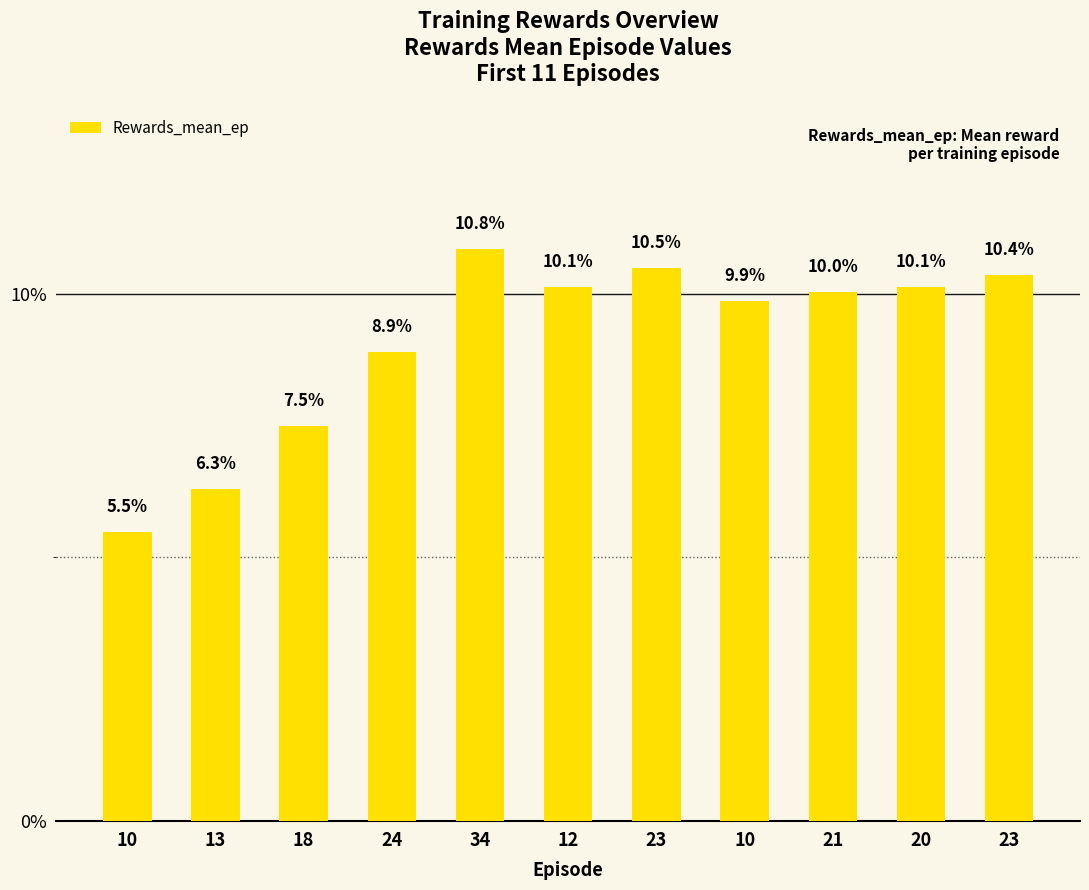

How many bars are there in total?

11